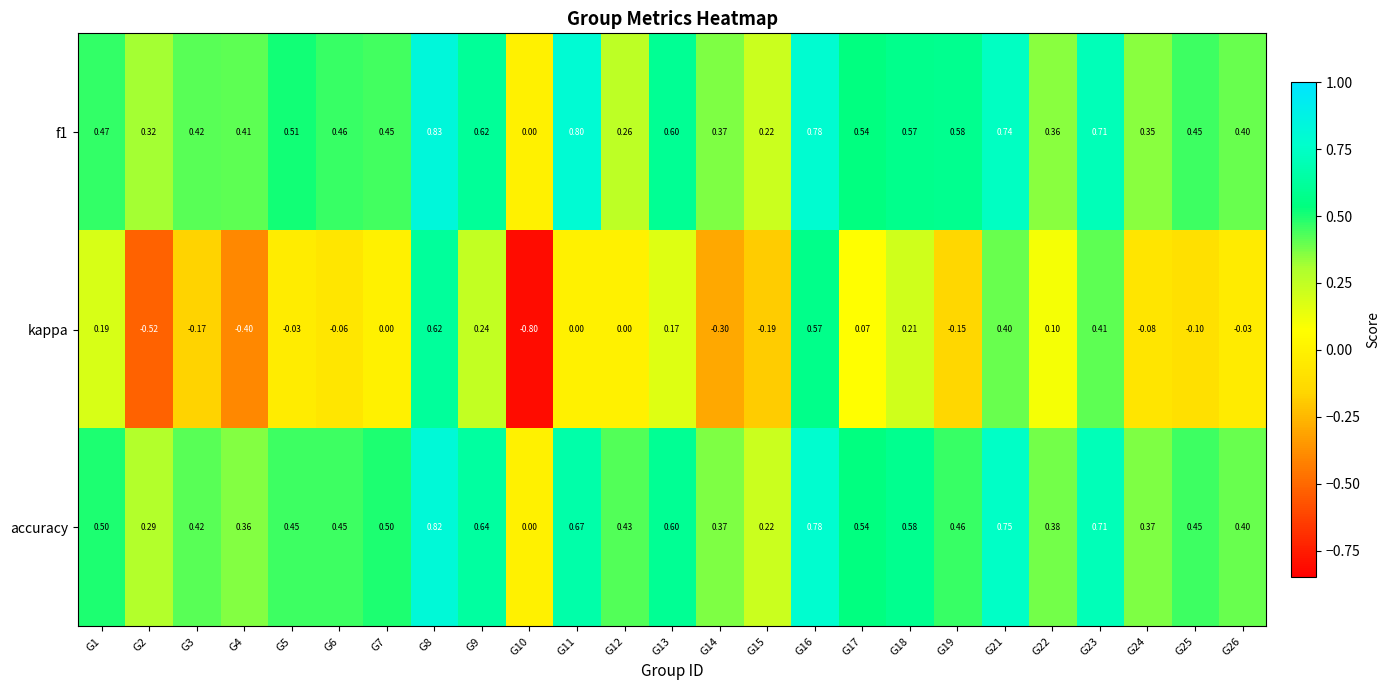

Which series has the largest total across all categories?

f1